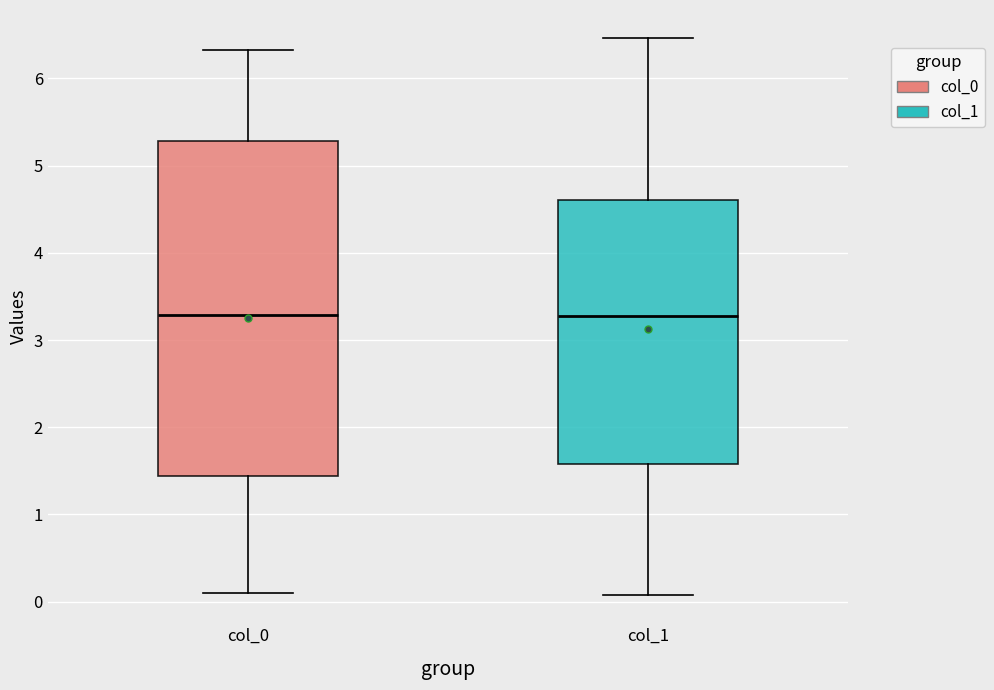

Reading left to right, read every box against the y-axis: the position of its median line, the range the box covers, and the ends of its whiskers. The values are not printed on the chart, so give them approximately, as read against the axis.

col_0: median 3.3, box 1.4 to 5.3, whiskers 0.1 to 6.3
col_1: median 3.3, box 1.6 to 4.6, whiskers 0.1 to 6.5